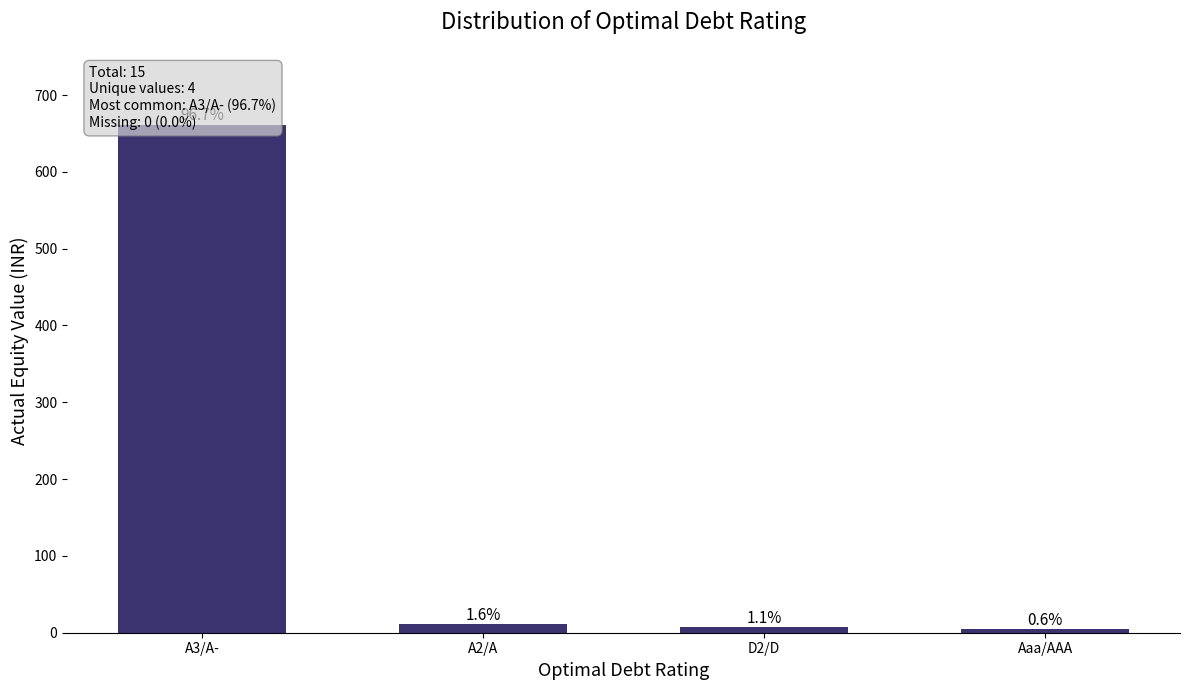

True or false: the data shows 18.8 at A2/A.

False